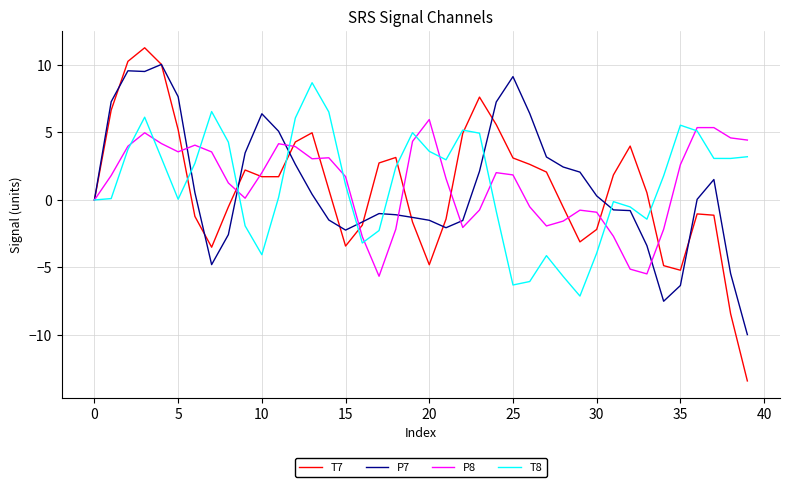

True or false: P8 and T7 cross at least once.

True